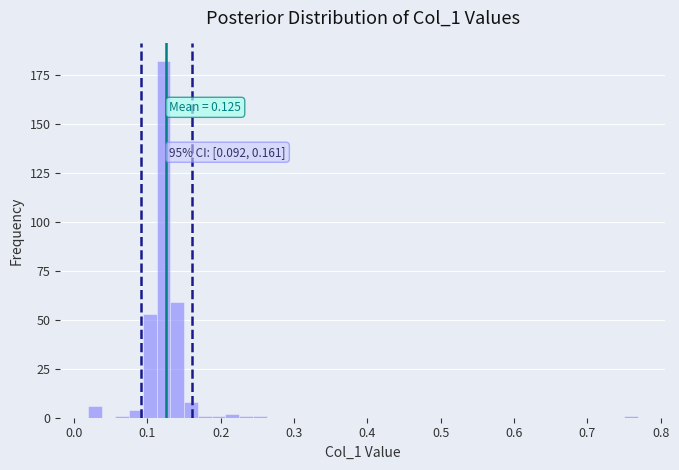

Around what value on the x-axis is the tallest bar? Give the approximate position of its centre, as read against the axis.

0.12